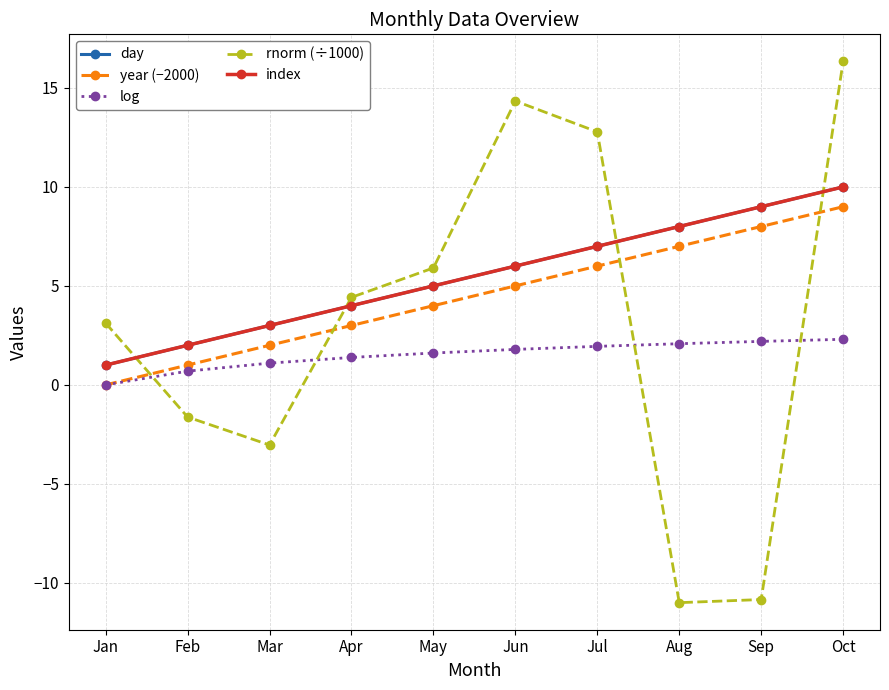

Which series has the largest total across all categories?

day